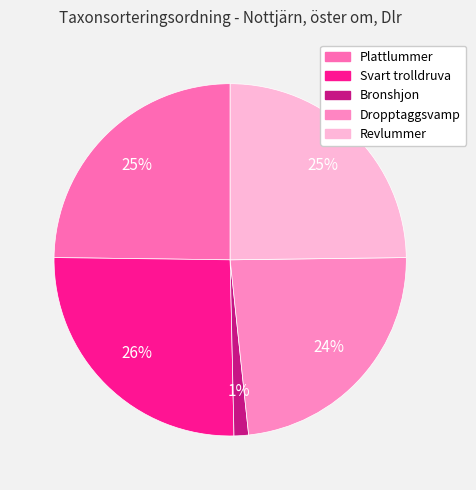

How many segments does this pie chart have?

5